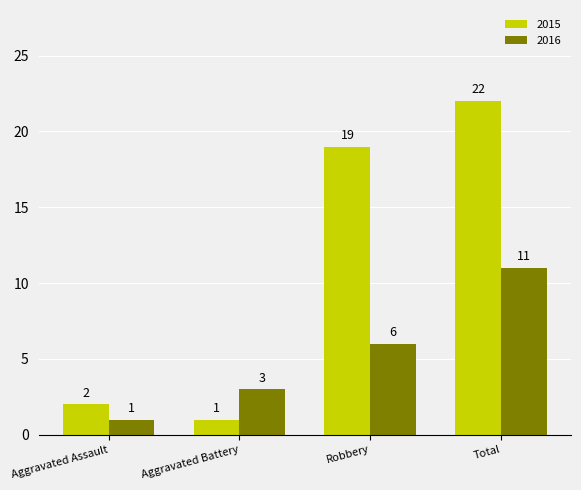

How many bars are there in total?

8